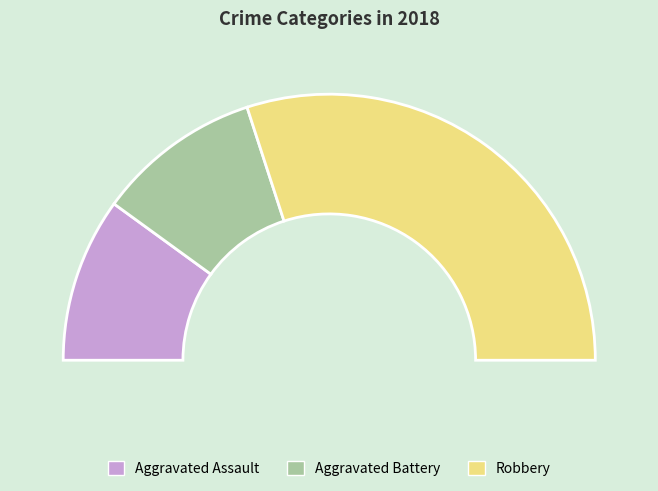

What percentage is NOT represented by Aggravated Assault?

80.0%